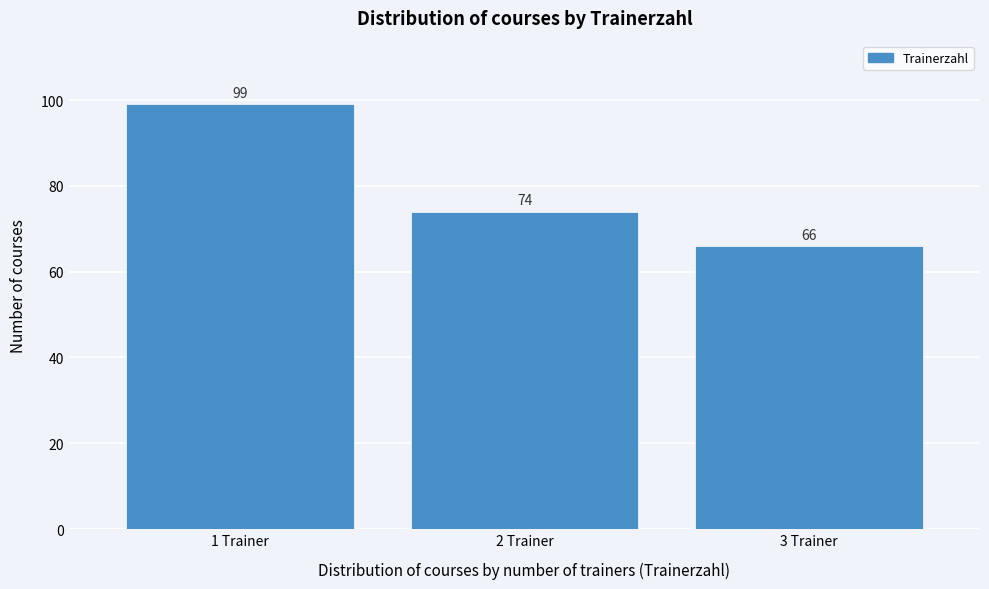

What is the height of the bar covering 0.5 to 1.5 on the x-axis?

99